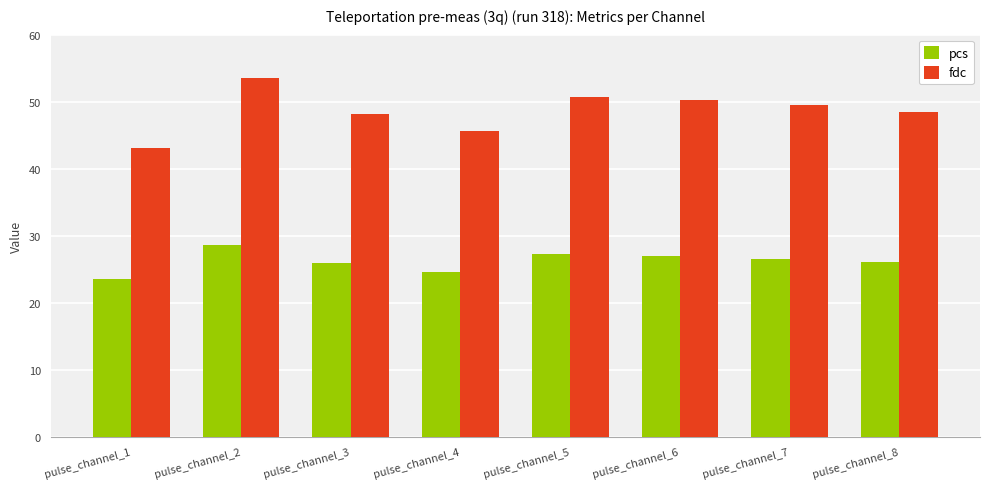

What is the difference between the highest and lowest values at pulse_channel_2?

24.9